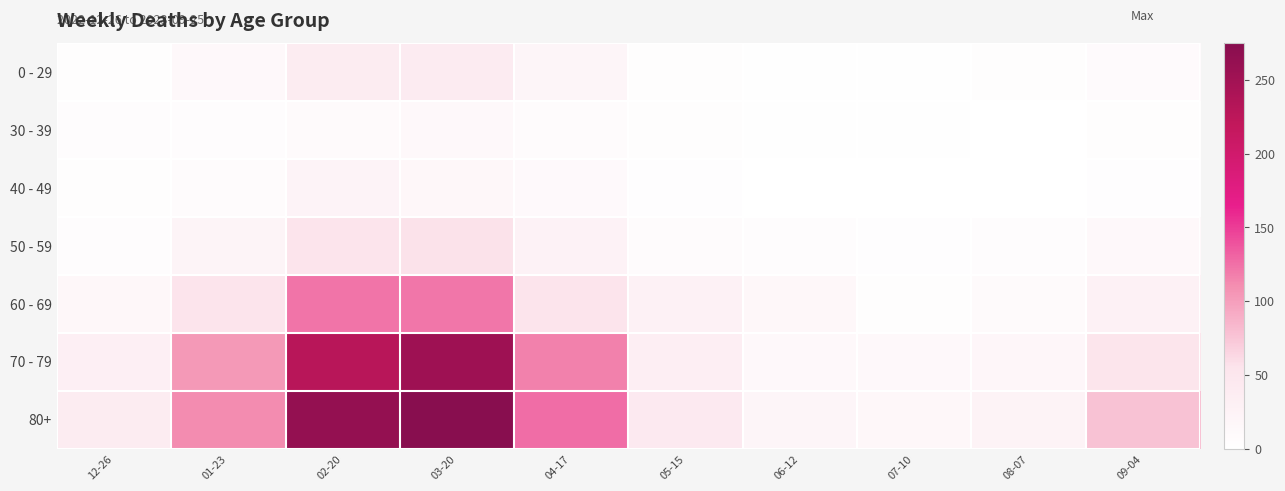

Rank the series at 08-07 from highest to lowest value.

80+, 70 - 79, 60 - 69, 50 - 59, 0 - 29, 30 - 39, 40 - 49